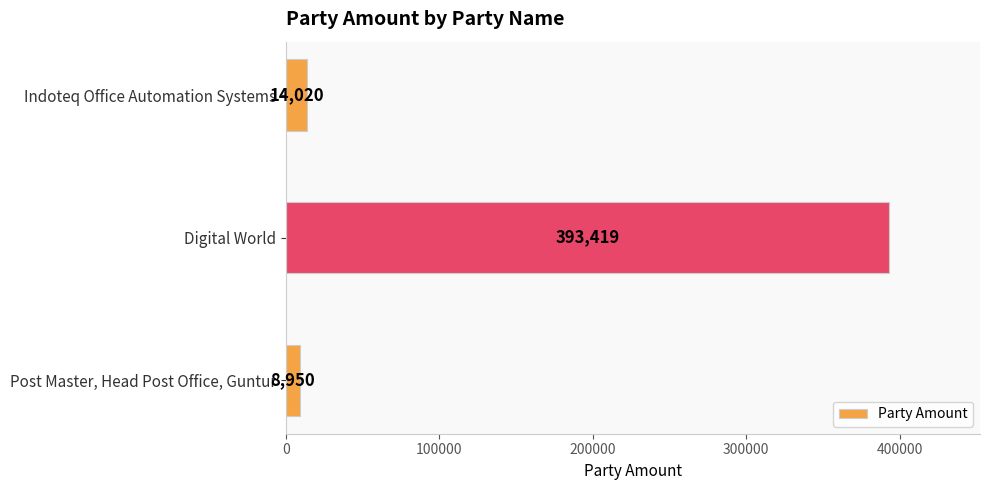

What is the sum of all values?

416389